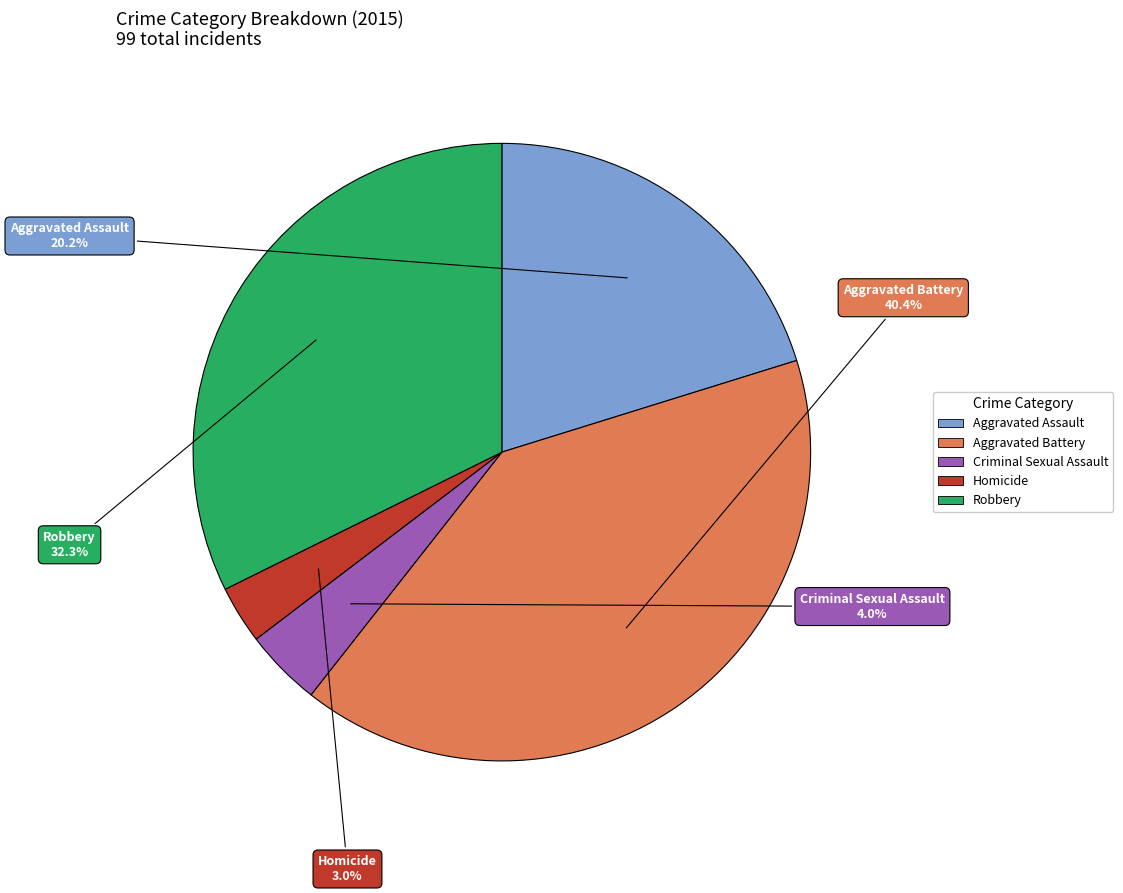

Between Aggravated Assault and Homicide, which is larger?

Aggravated Assault